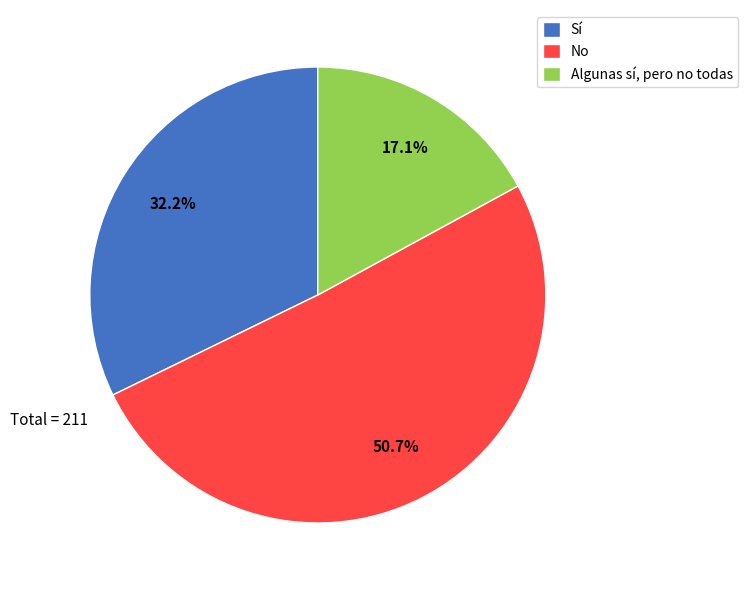

To the nearest percent, what is the difference between the No and Algunas sí, pero no todas slice percentages?

34%